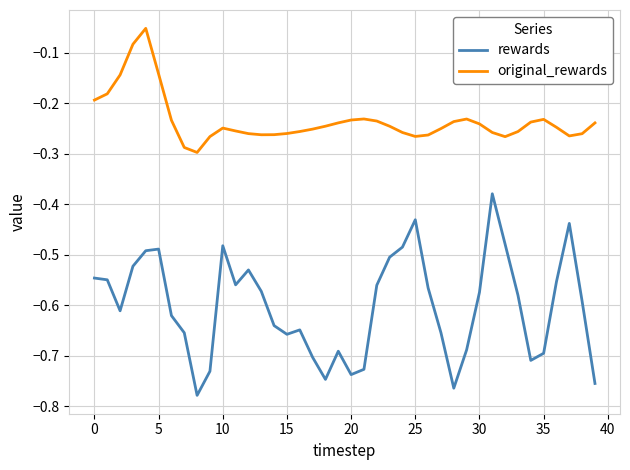

True or false: rewards and original_rewards intersect in this chart.

False